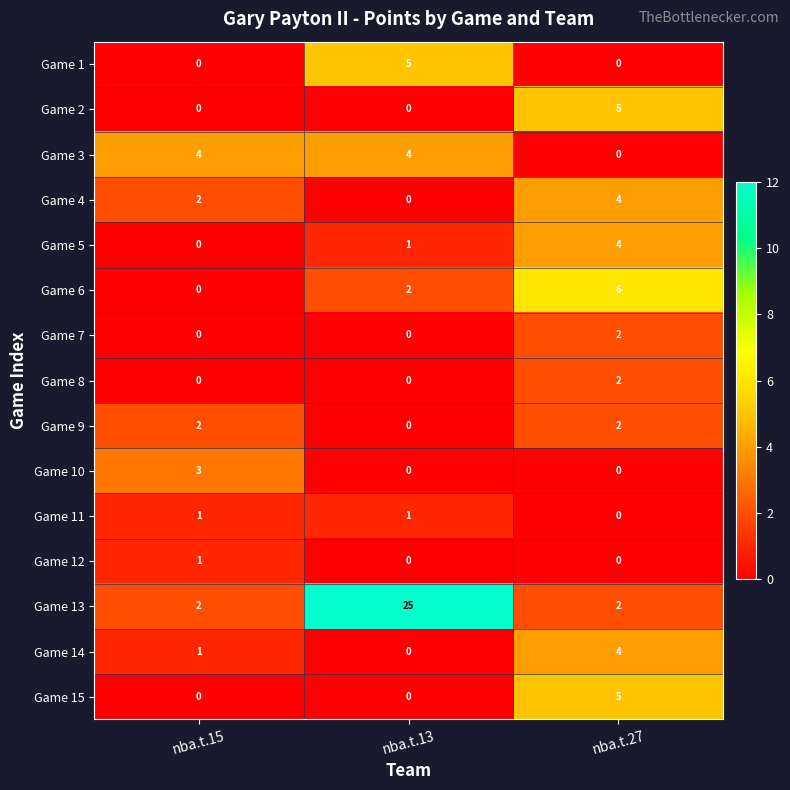

Between nba.t.13 and nba.t.27, which series saw the biggest shift?

Game 13